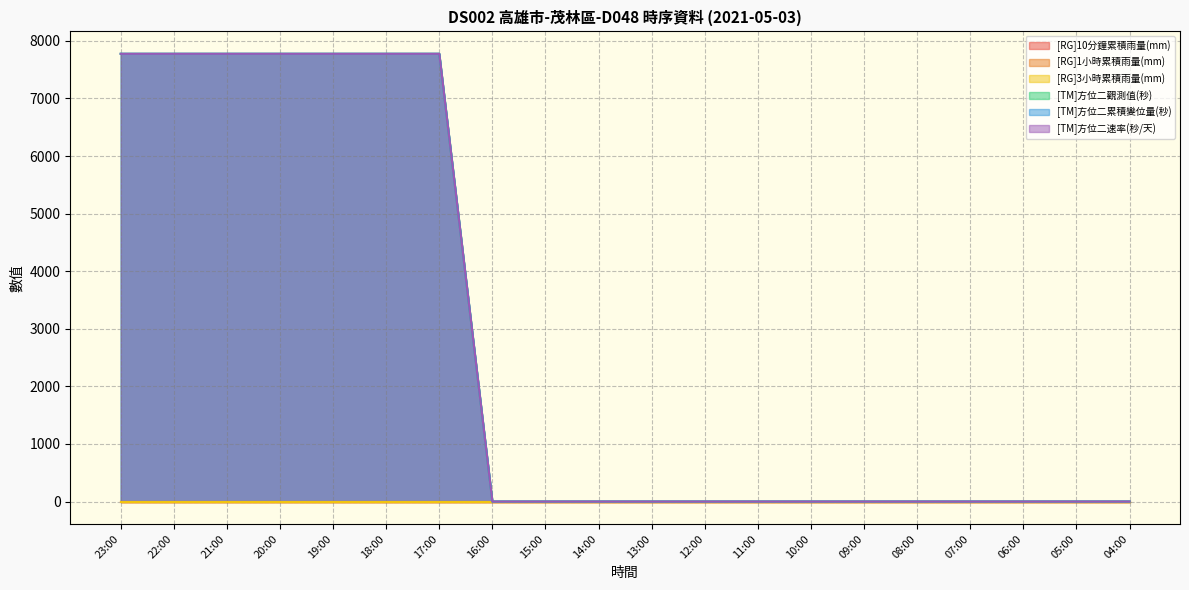

True or false: [TM]方位二速率(秒/天) has more than 0 interior local peaks.

False